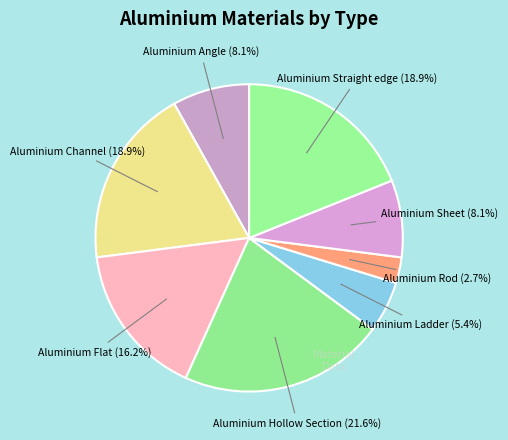

Which category has the smallest portion of the pie?

Aluminium Rod